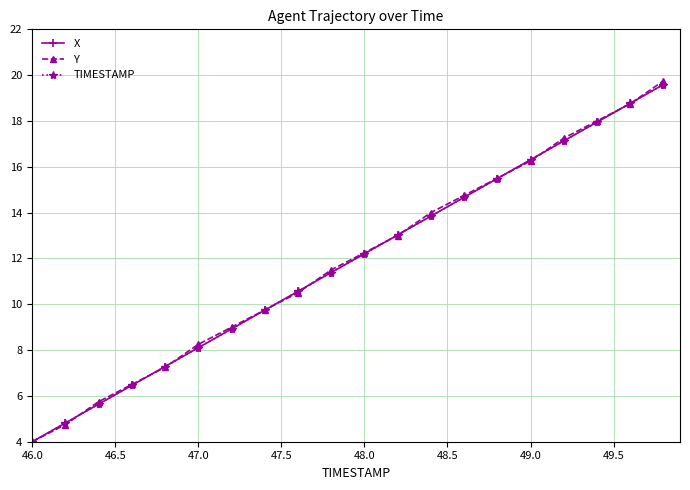

What is the minimum value shown in the chart?

4.0